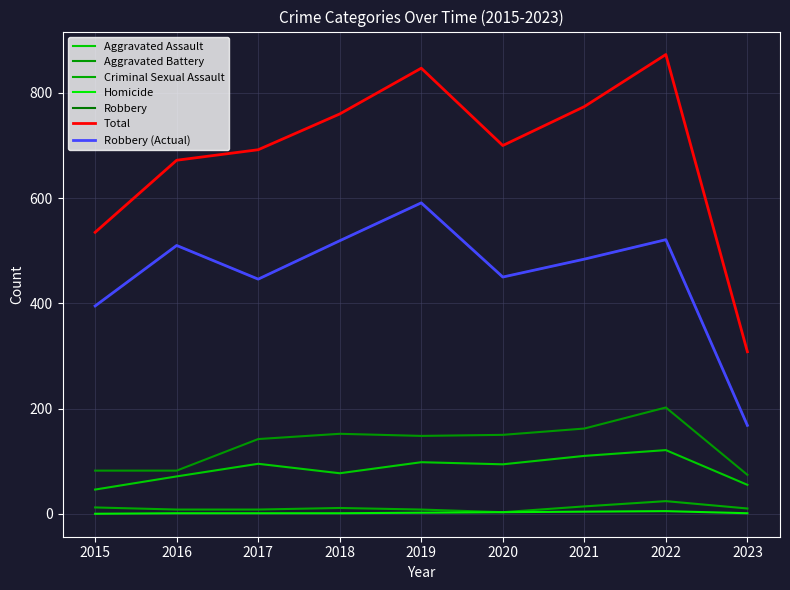

Does the chart display data point markers on the line(s)?

No